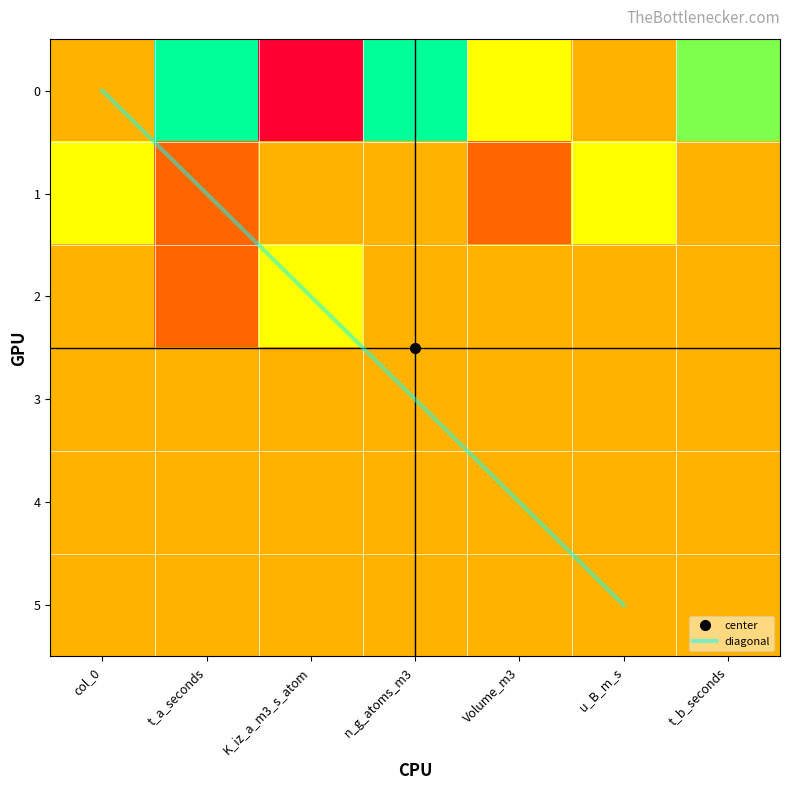

Where is 2 nearest to the value 0?

col_0